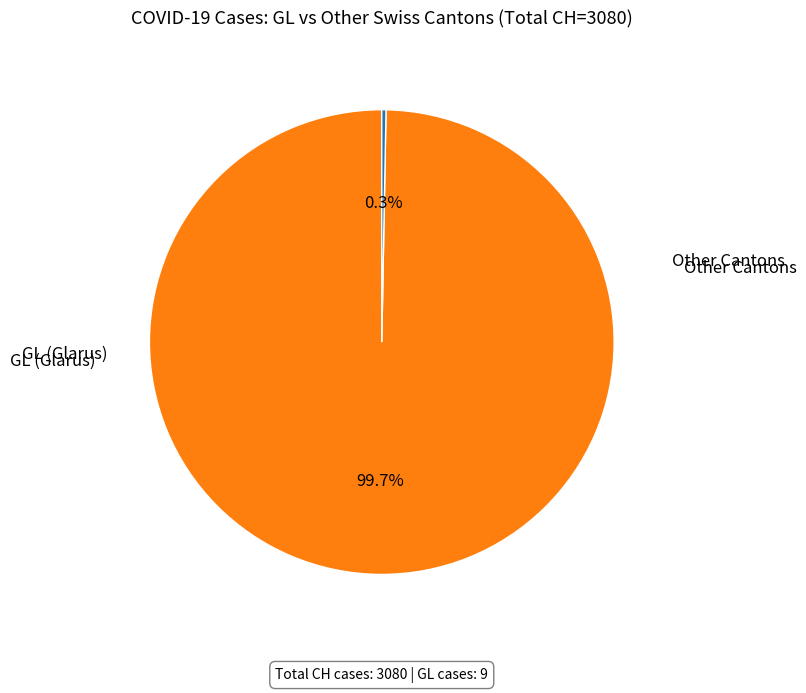

Is there any slice that represents more than half of the pie?

Yes